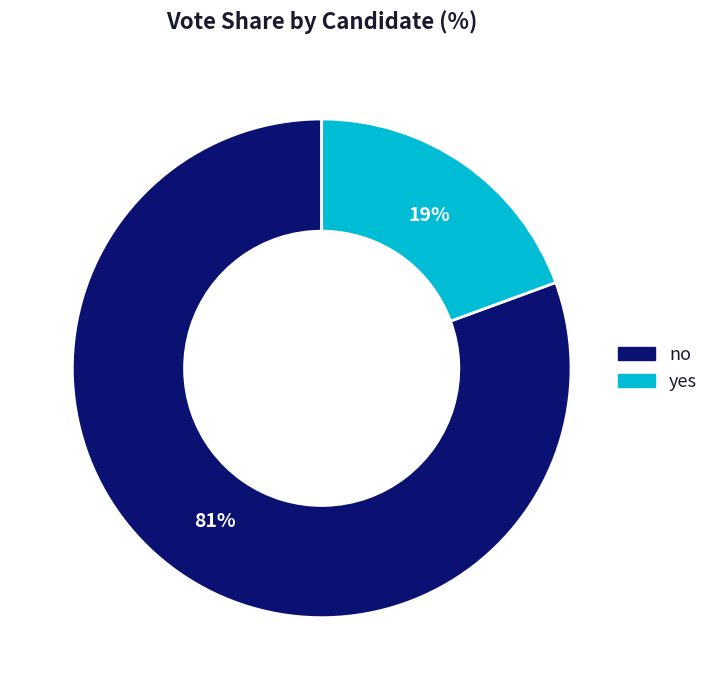

What percentage is the yes slice, to the nearest percent?

19%